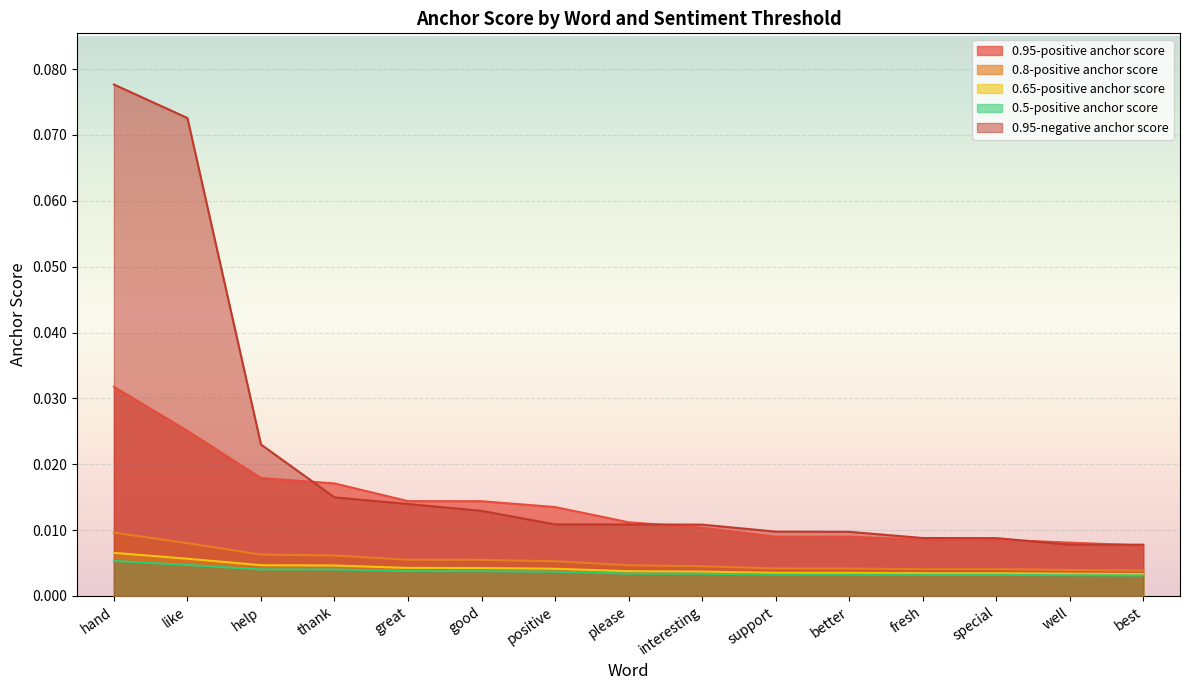

True or false: 0.5-positive anchor score and 0.95-negative anchor score intersect in this chart.

False